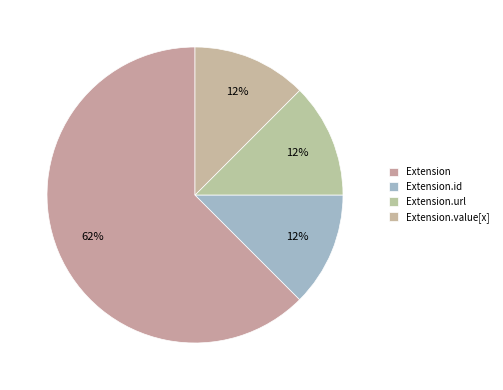

Count the number of slices in the pie.

4